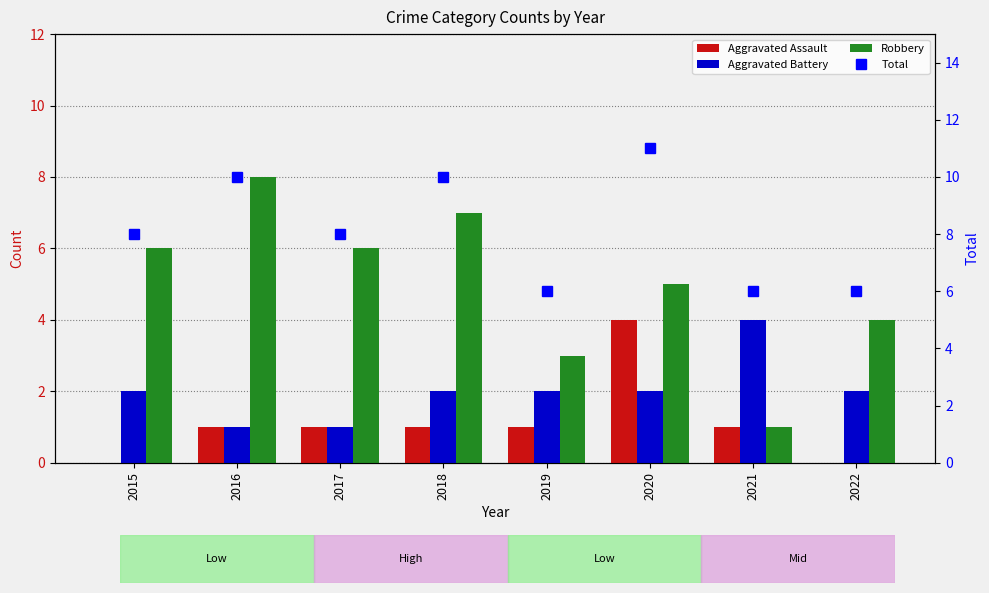

What is the sum of the Total values at 2017 and 2018?

18